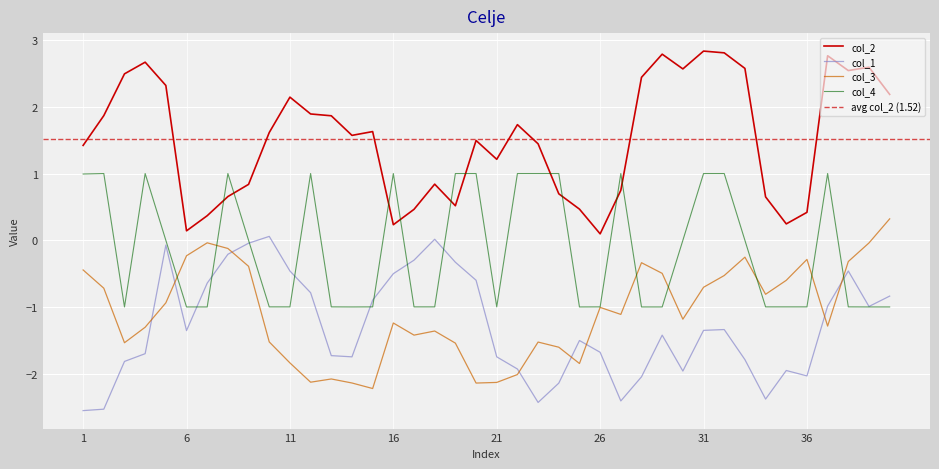

Which series changed the most between 17 and 33?

col_2